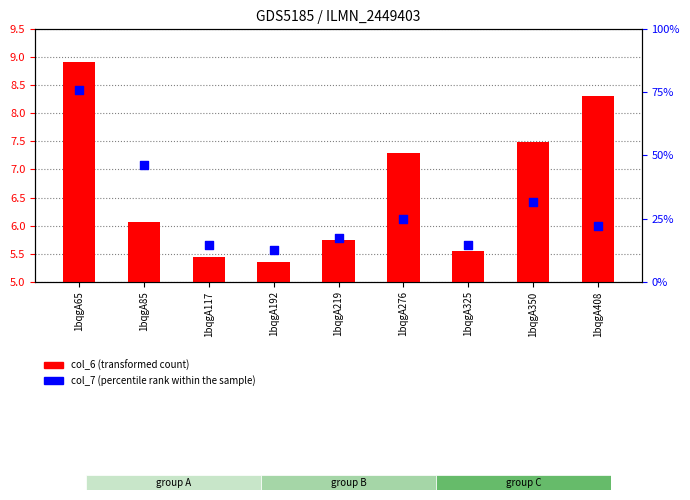

Which series has the largest total across all categories?

col_7 (percentile rank within the sample)